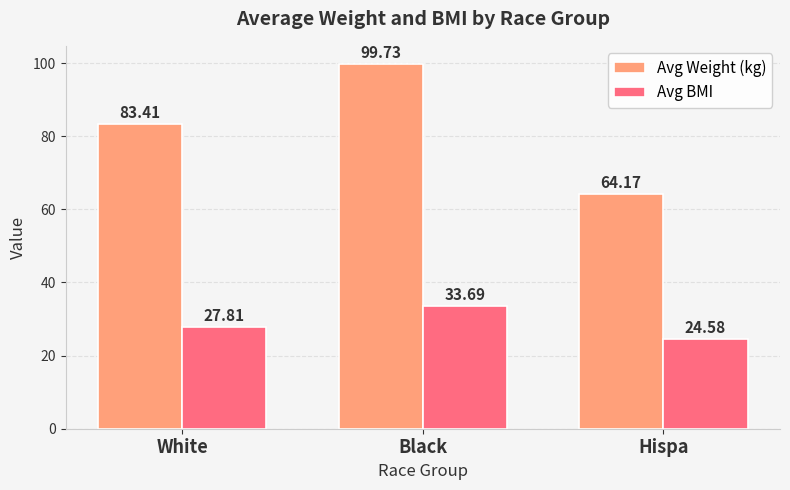

What position from the right is Hispa?

1